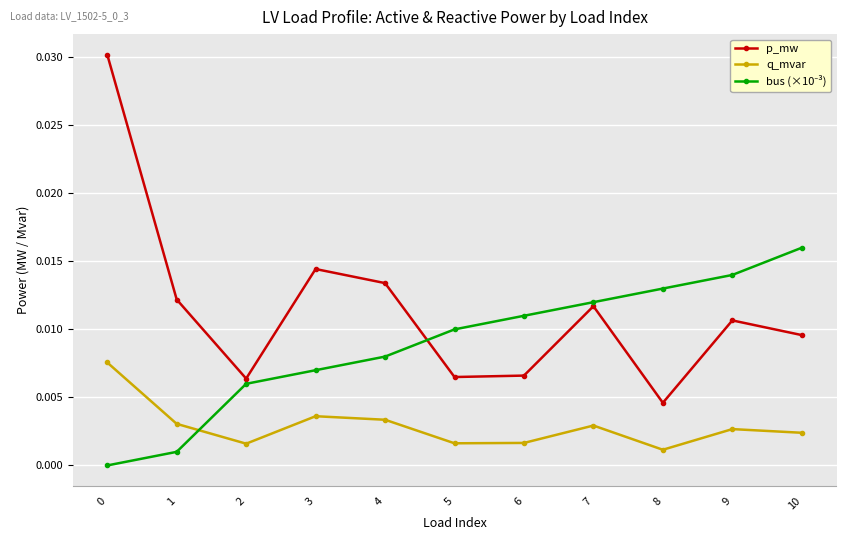

At which label is q_mvar closest to 0?

8